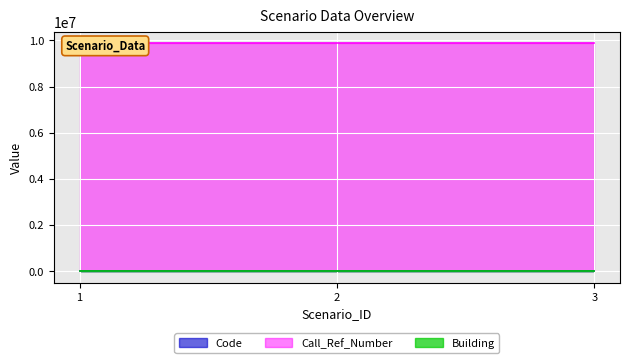

What is the highest value of the Code series?

2193